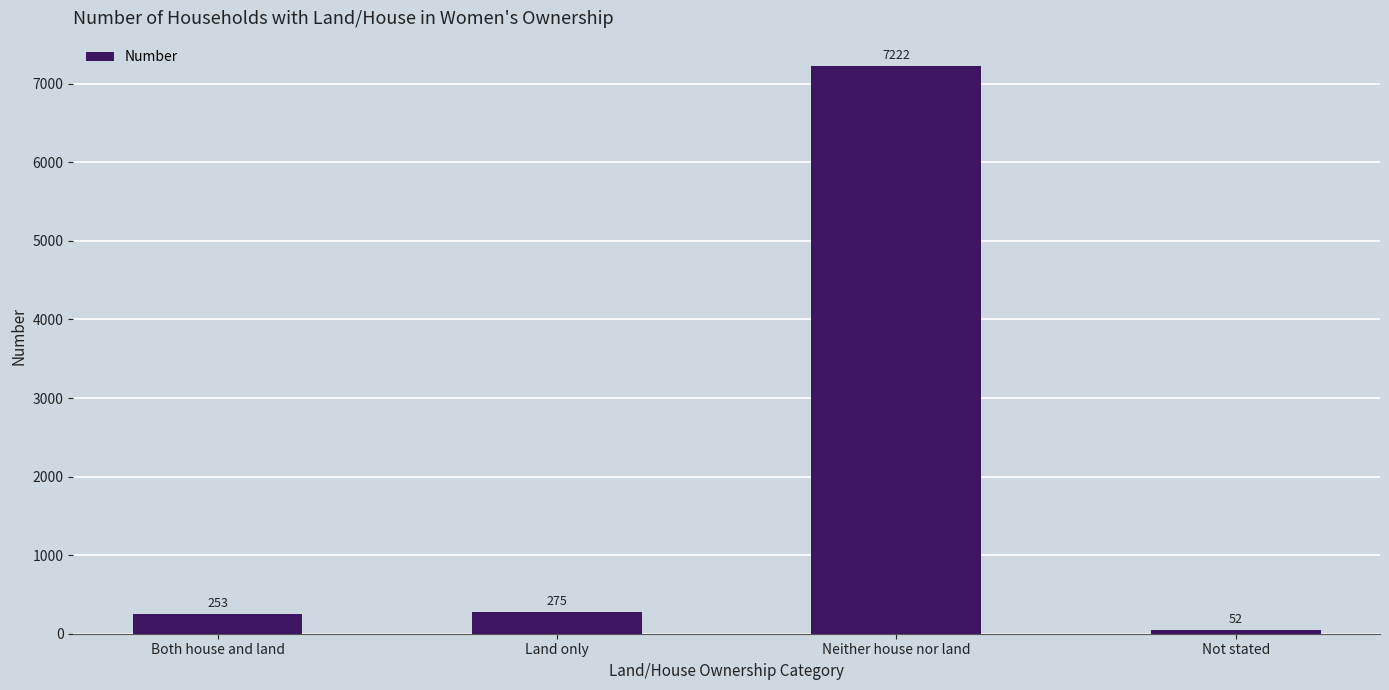

What is the change in value from Both house and land to Neither house nor land?

+6969